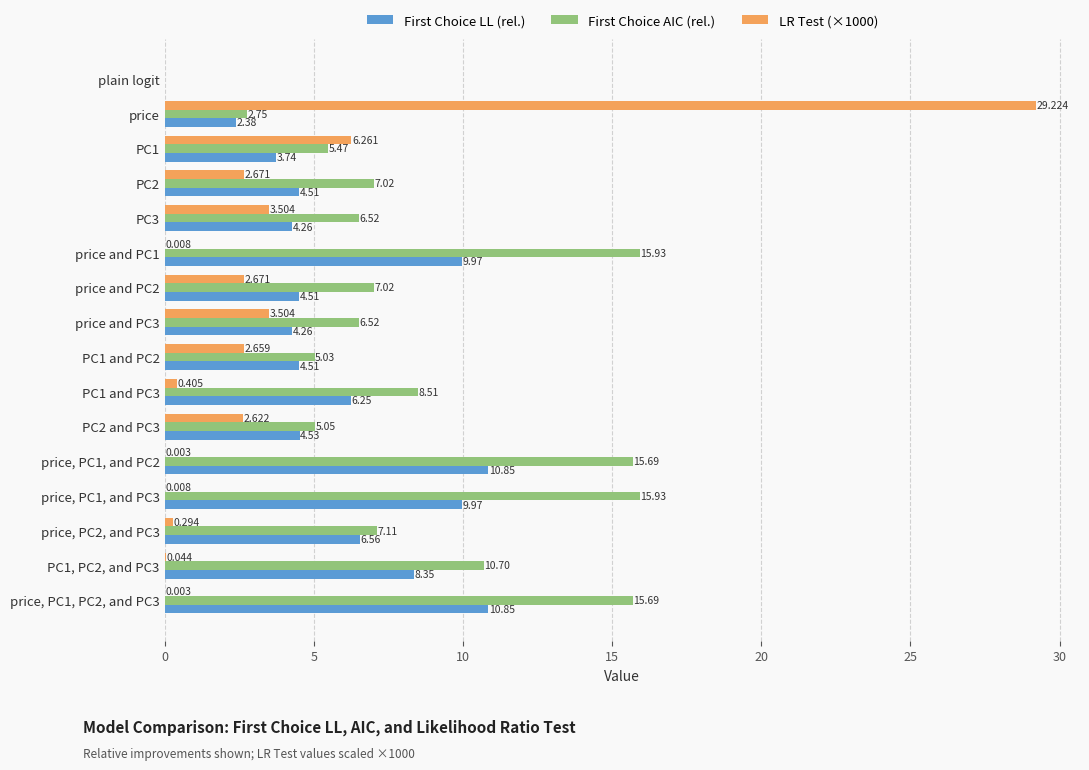

Which category has the highest value across all series?

price